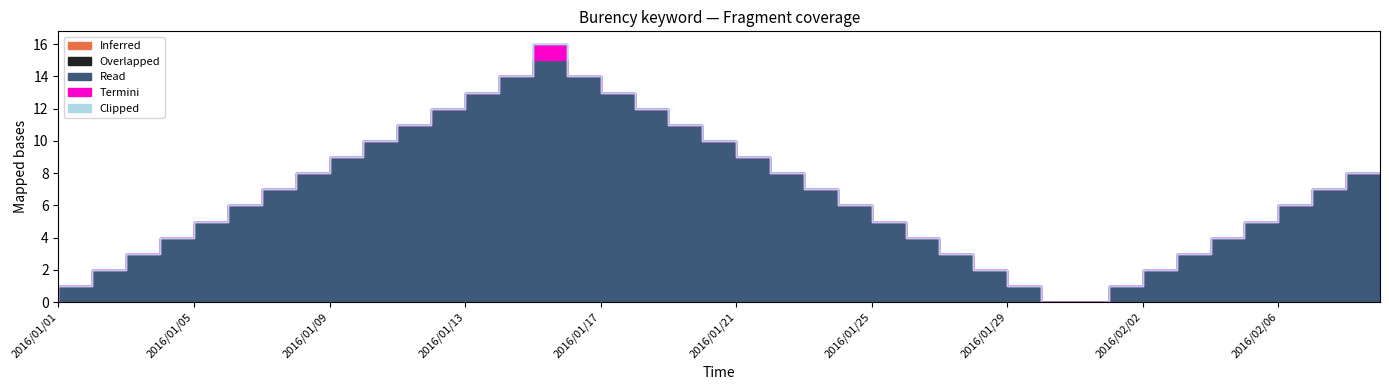

How many values in the Termini series exceed 0?

1